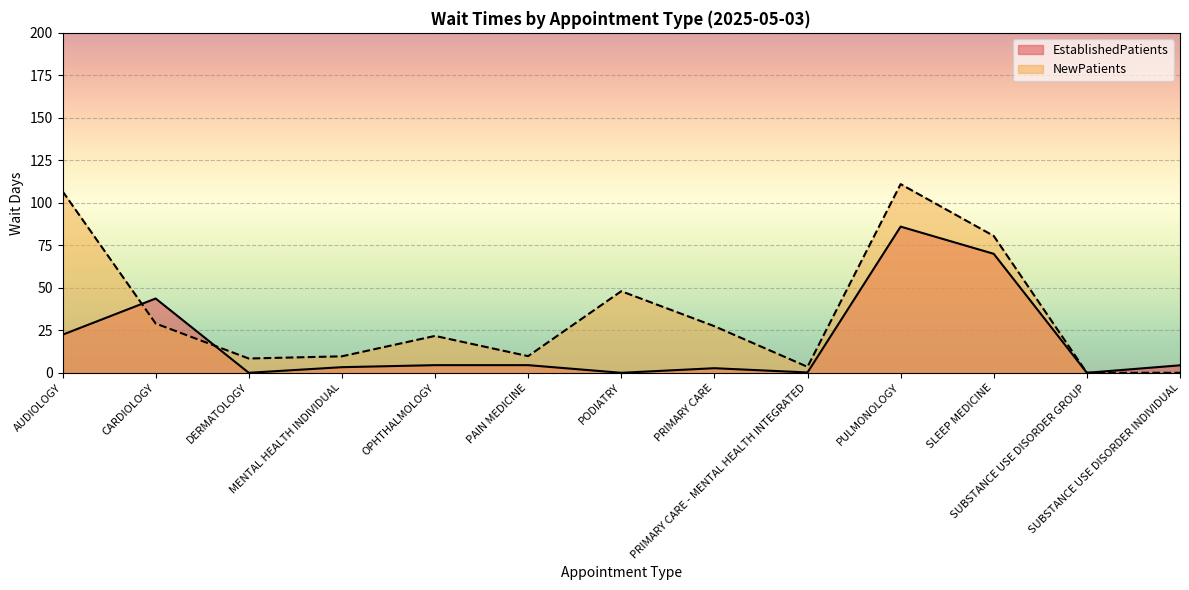

What is the label of the 8th point from the right?

PAIN MEDICINE